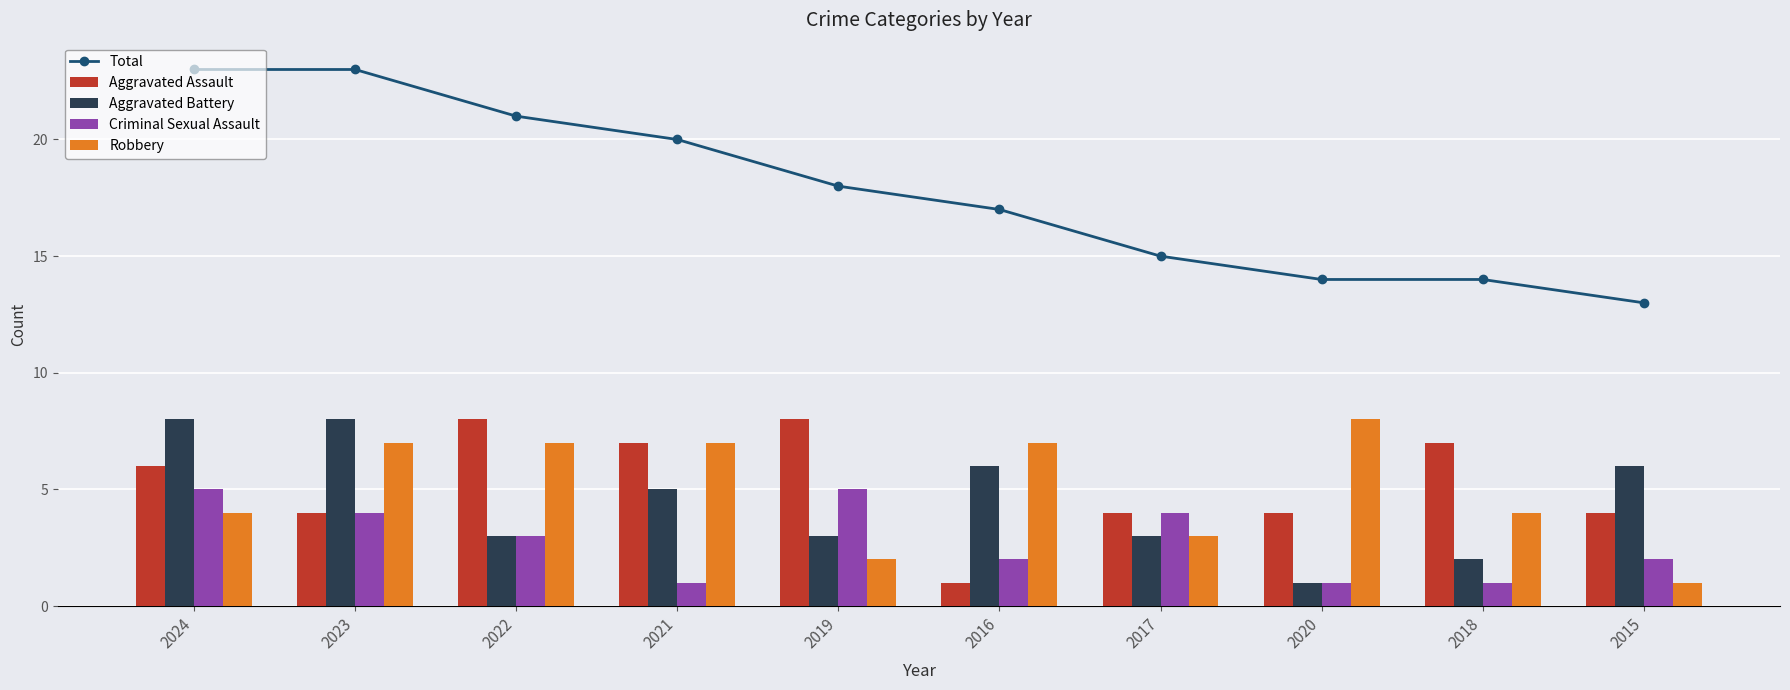

Count the Aggravated Assault values in the range 4 to 7.

7